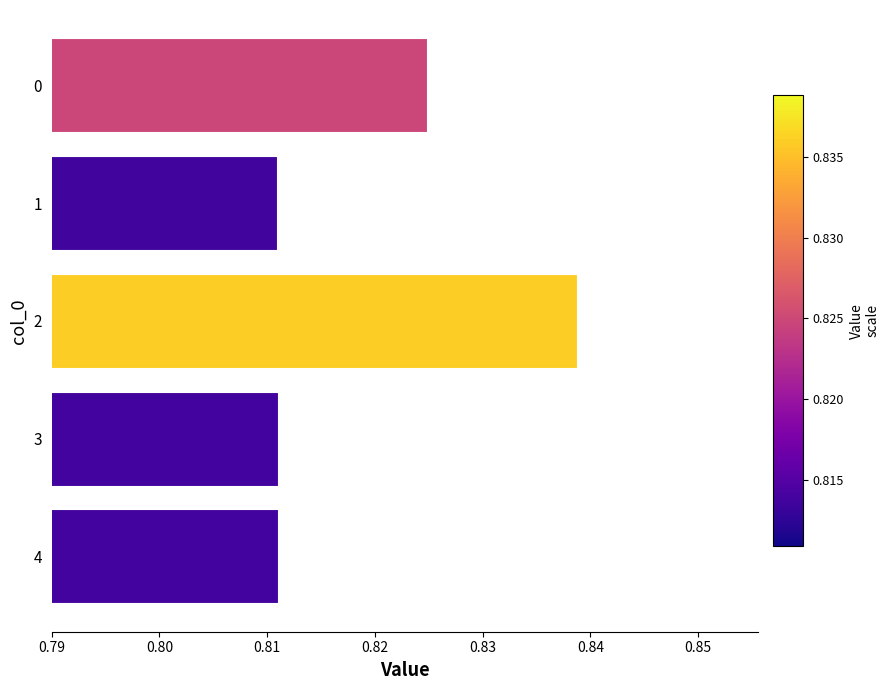

True or false: the data shows 1.4 at 3.

False